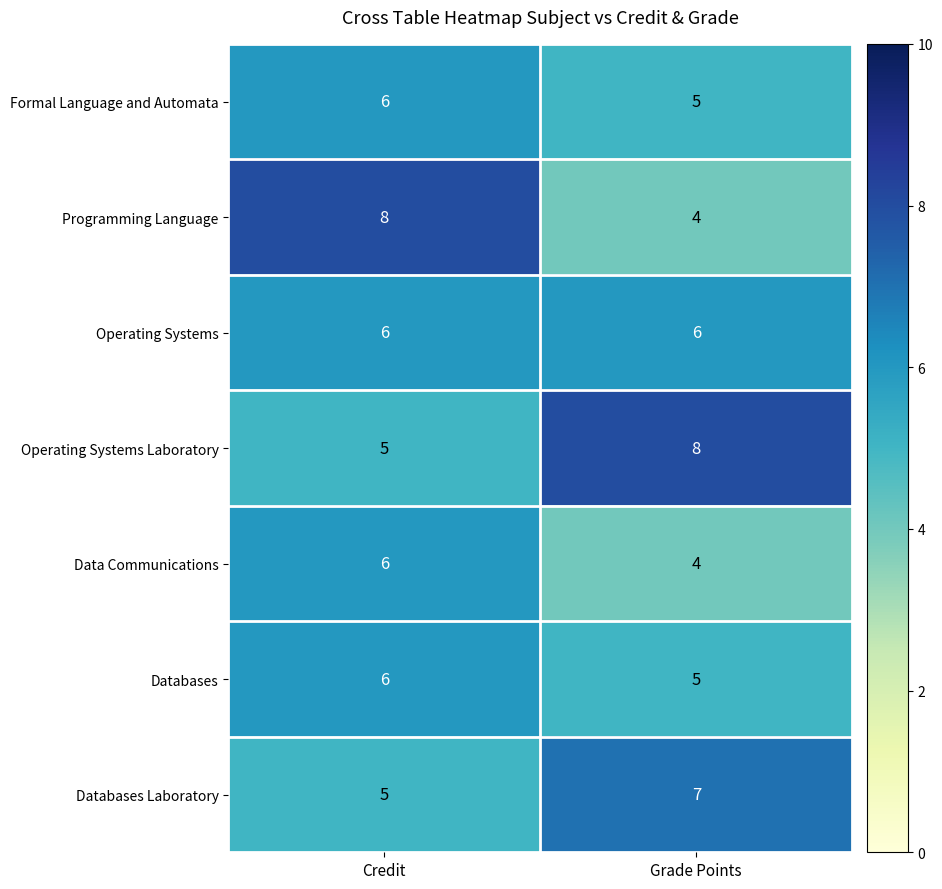

What is the smallest value displayed?

4